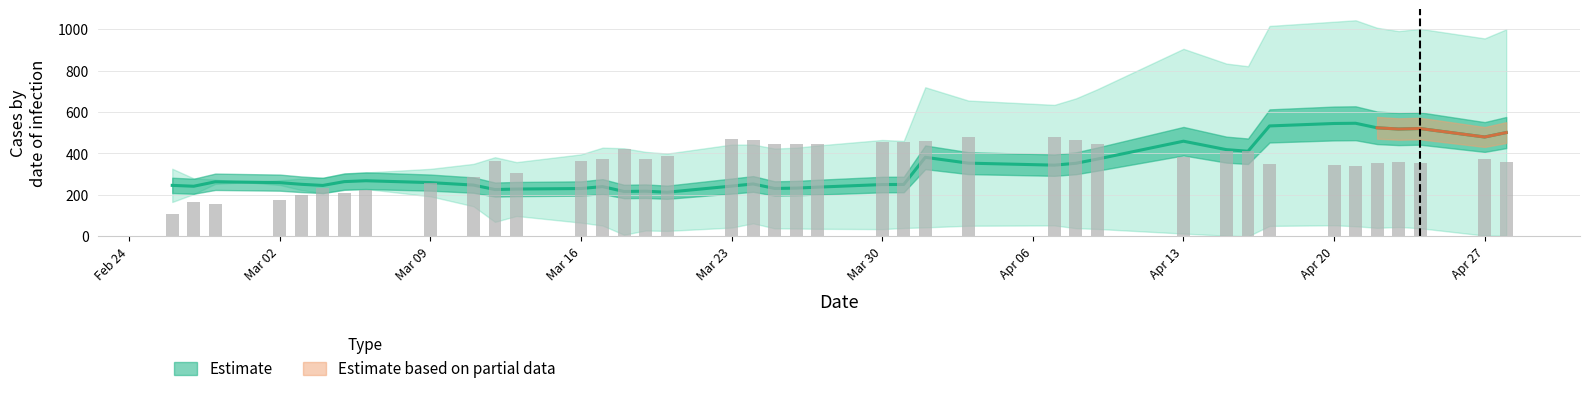

What position from the right is 36?

4